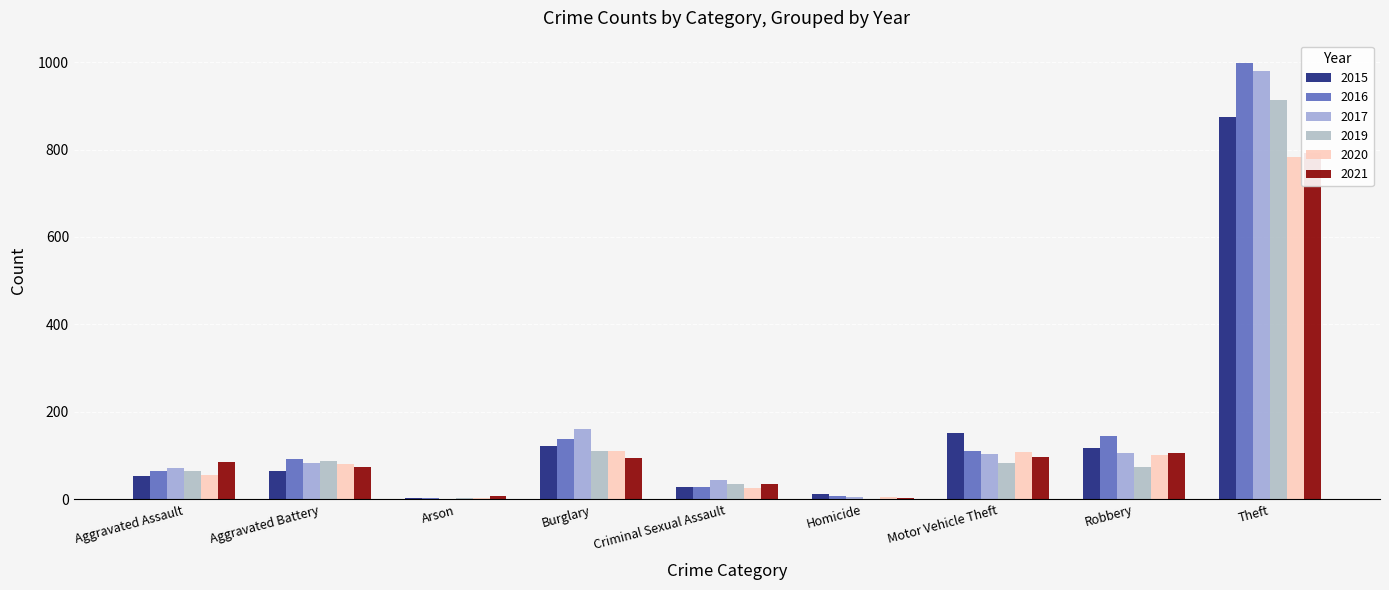

Which series has the largest range (max minus min)?

2016